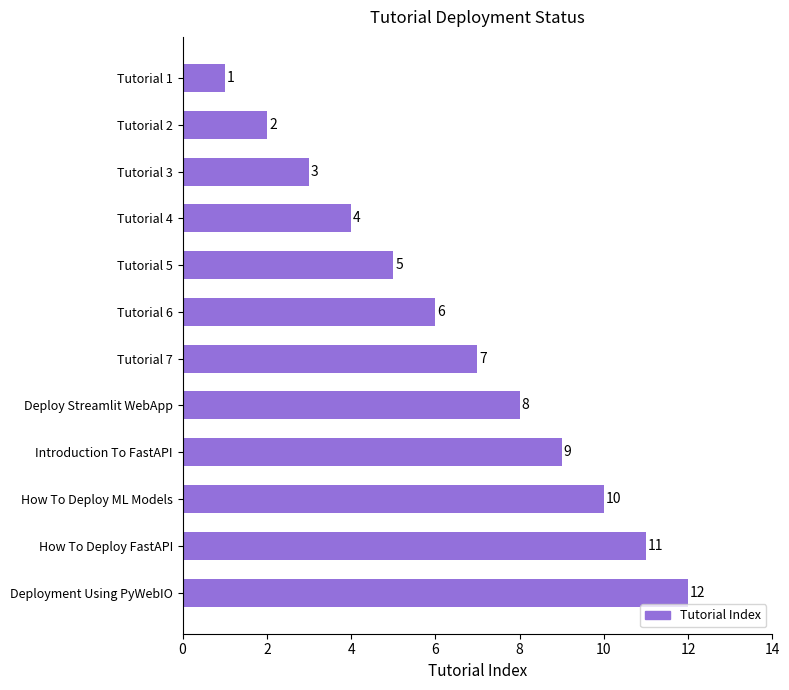

What is the difference between the values at Tutorial 2 and Introduction To FastAPI?

7